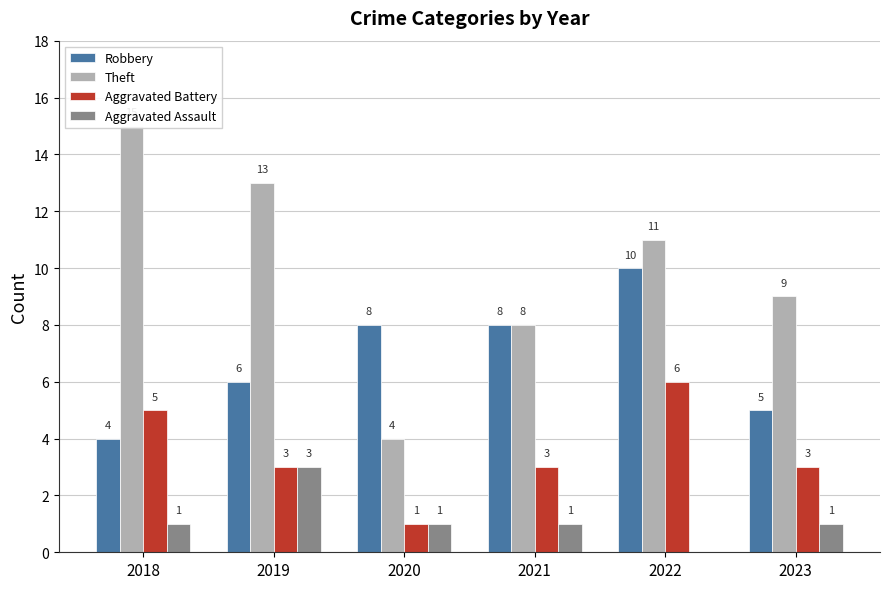

How many bars are there in total?

24